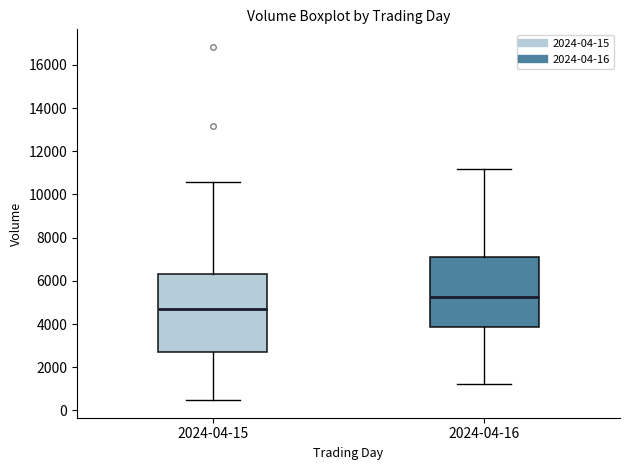

Reading left to right, read every box against the y-axis: the position of its median line, the range the box covers, and the ends of its whiskers. The values are not printed on the chart, so give them approximately, as read against the axis.

2024-04-15: median 4600, box 2600 to 6200, whiskers 400 to 10600
2024-04-16: median 5200, box 3800 to 7200, whiskers 1200 to 11200